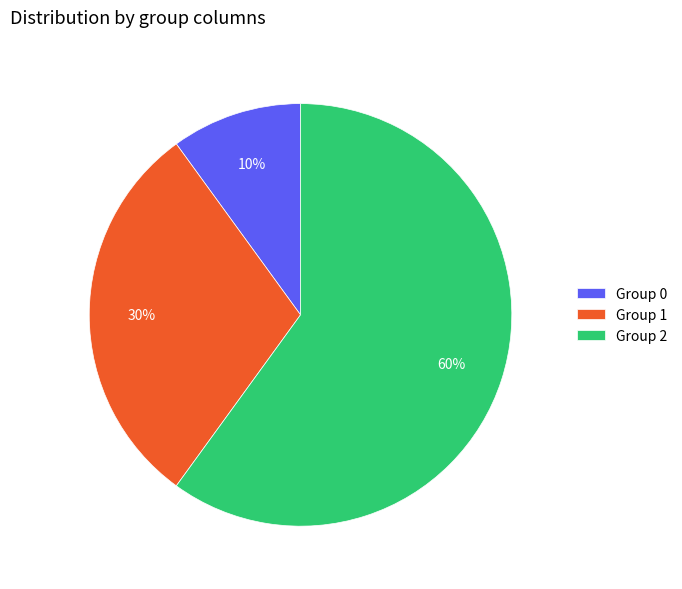

How many slices are in this pie chart?

3